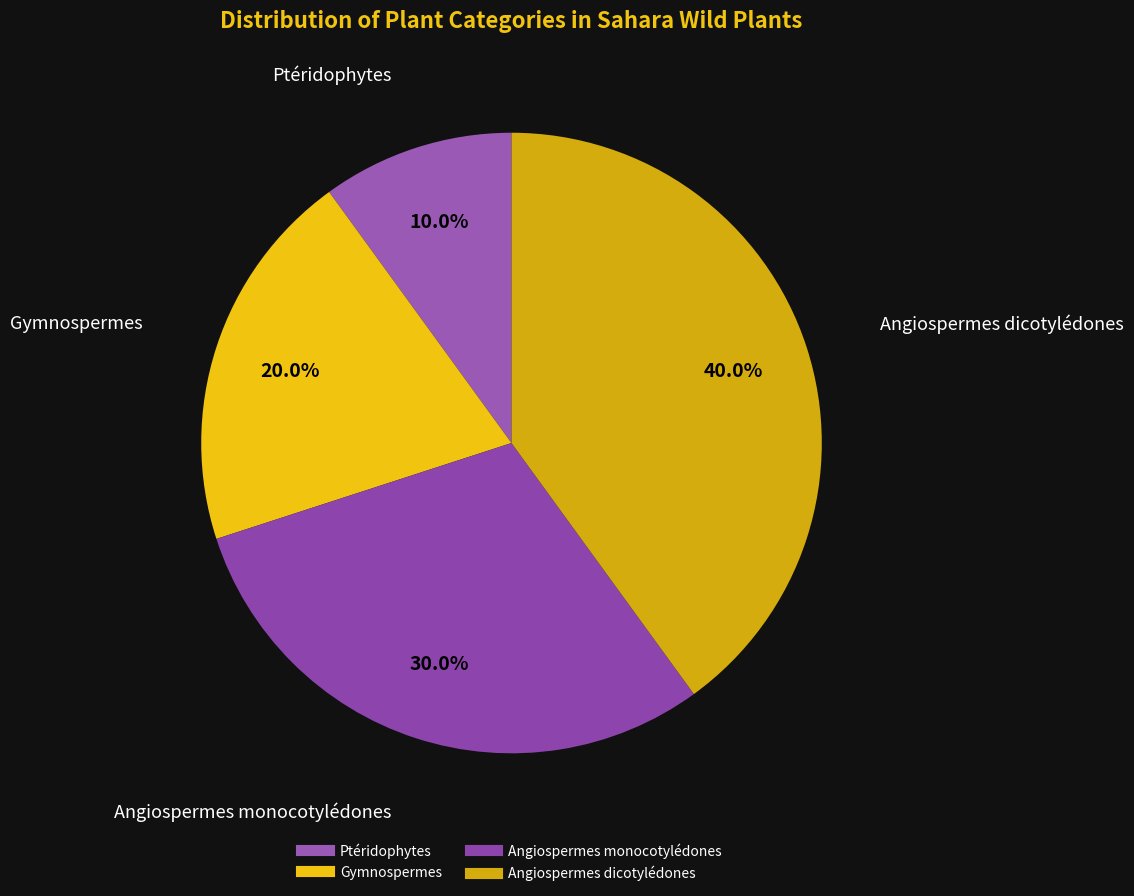

Count the number of slices in the pie.

4